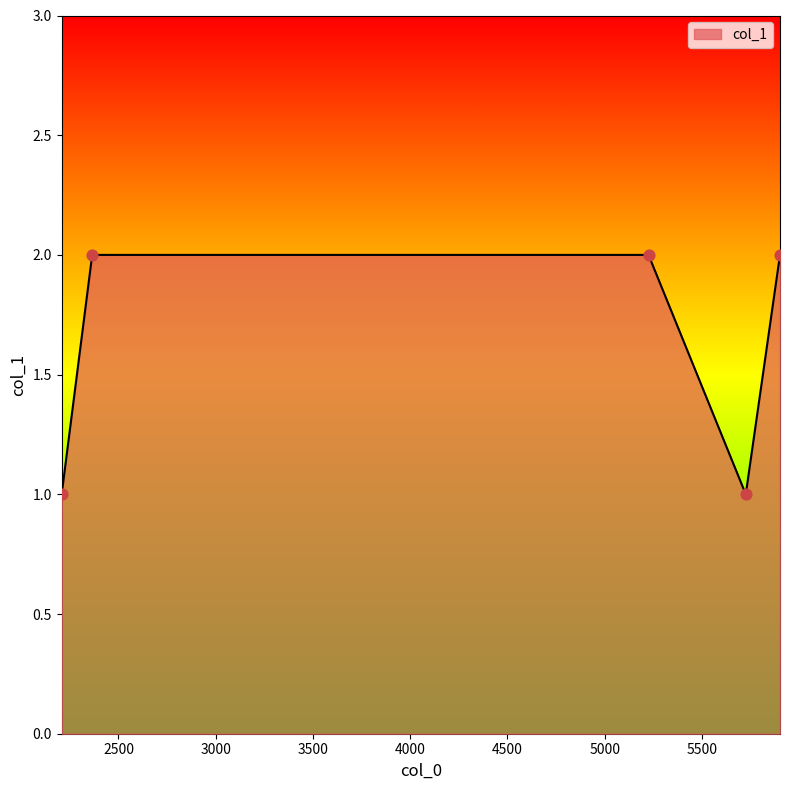

True or false: the data has more than 1 interior local peaks.

False